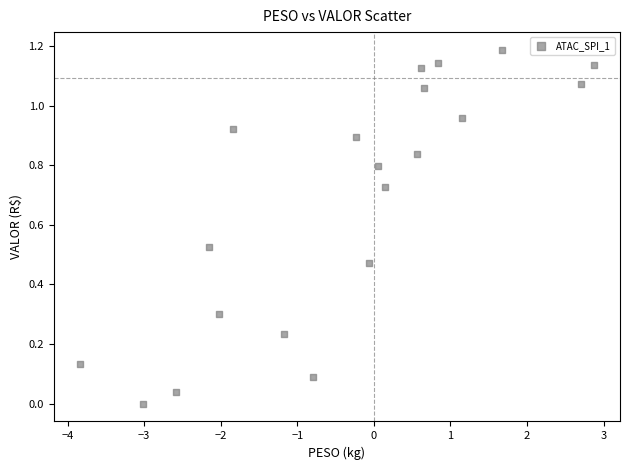

What is the range of X values (max minus min)?

6.7